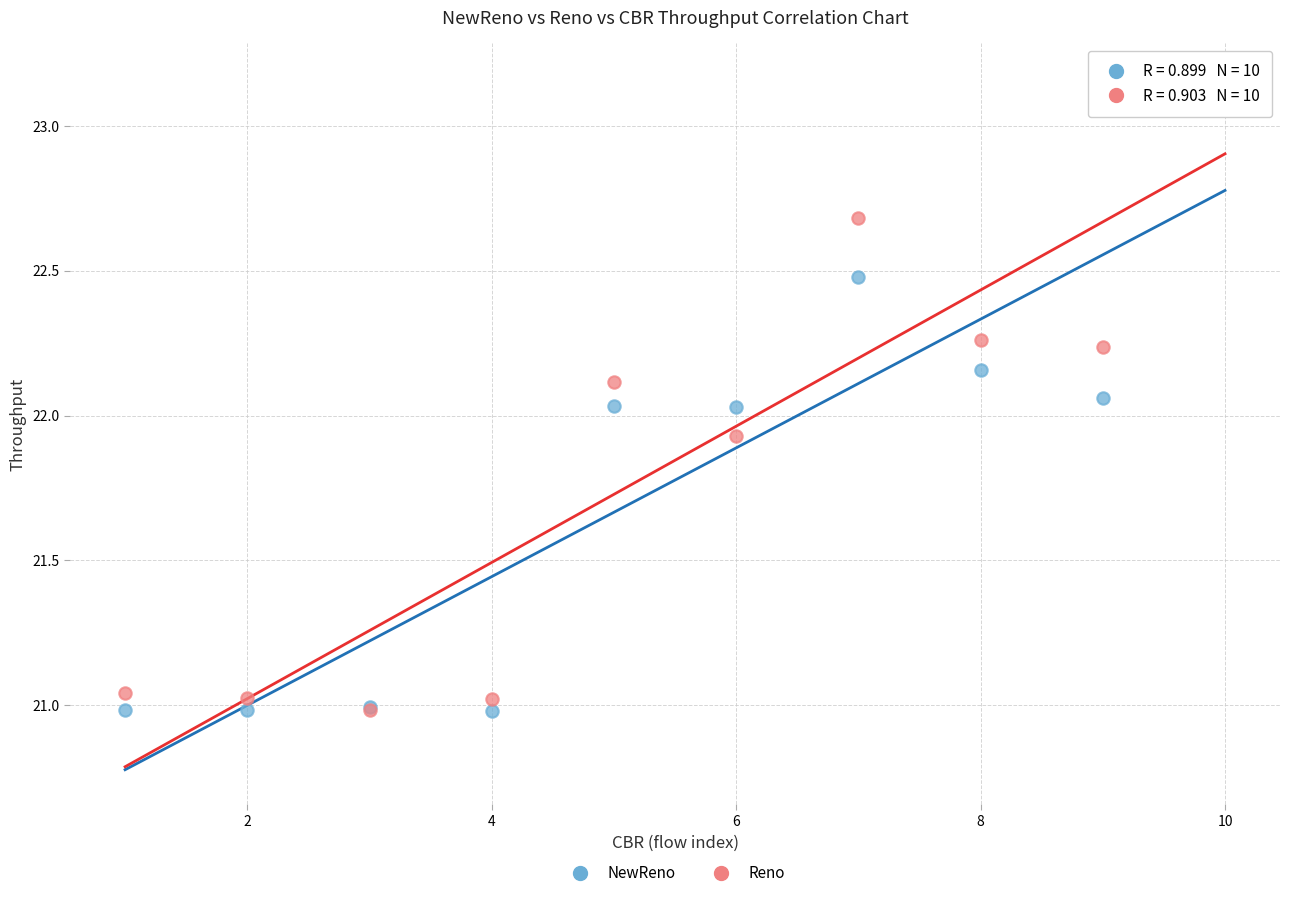

Which series has the widest spread of Y values?

Reno